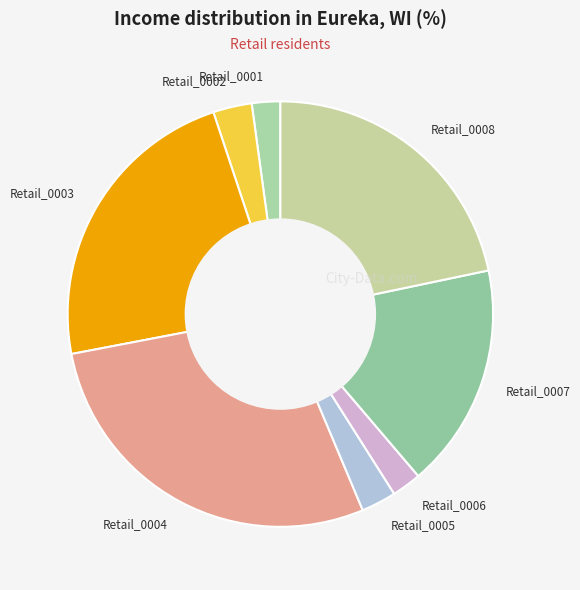

Combined, do Retail_0001 and Retail_0002 account for over 50%?

No